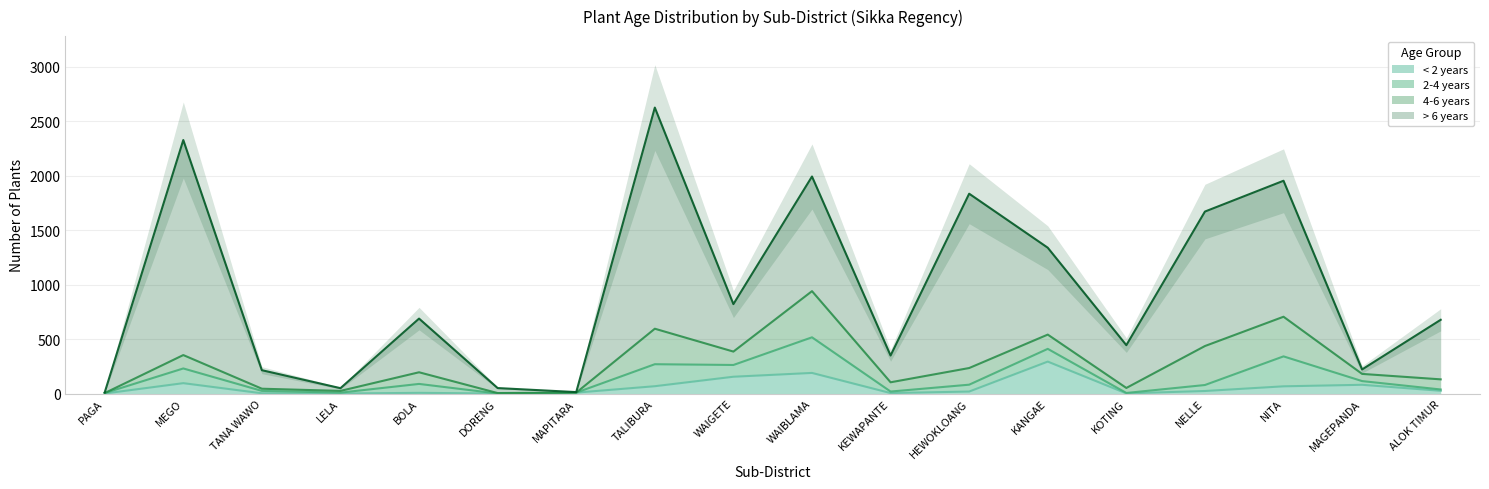

Reading left to right, transcribe all the data shown in this chart.

< 2 years: 0	95	2	0	6	0	8	67	154	189	4	18	293	1	23	66	80	25
2-4 years: 4	135	22	8	82	0	0	202	108	327	14	63	117	4	55	275	34	12
4-6 years: 0	123	20	16	107	4	0	326	123	424	85	153	131	46	358	364	66	93
> 6 years: 6	1975	170	25	493	46	5	2031	436	1053	246	1601	798	393	1235	1249	41	547